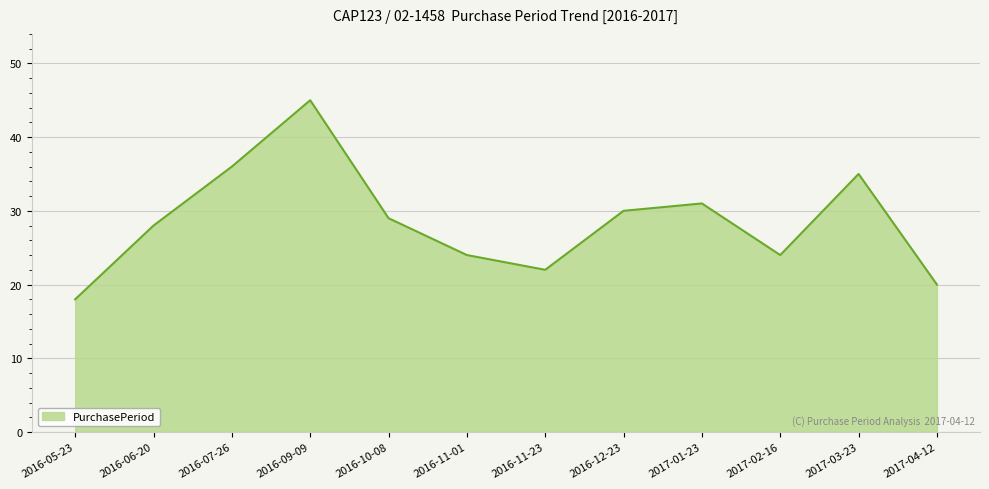

What position from the right is 2017-01-23?

4